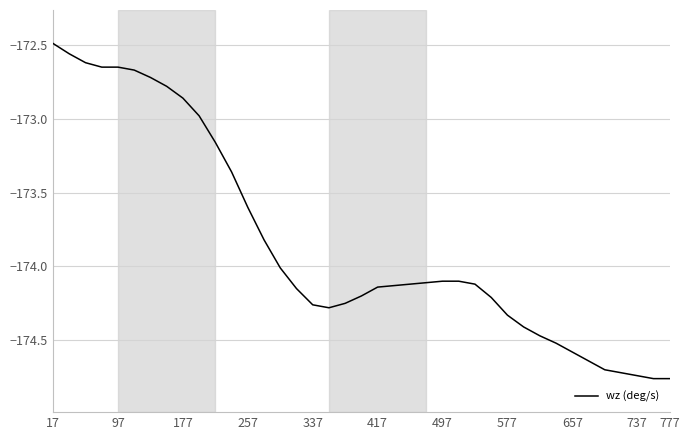

How many series are shown in this chart?

1